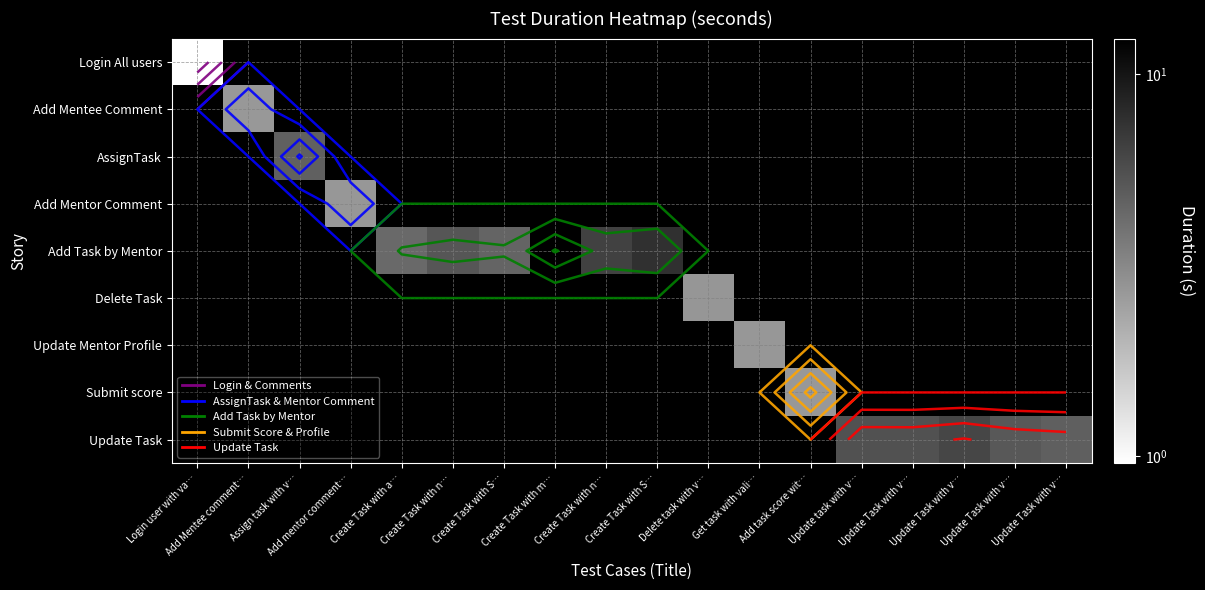

How many data points does each series have?

18